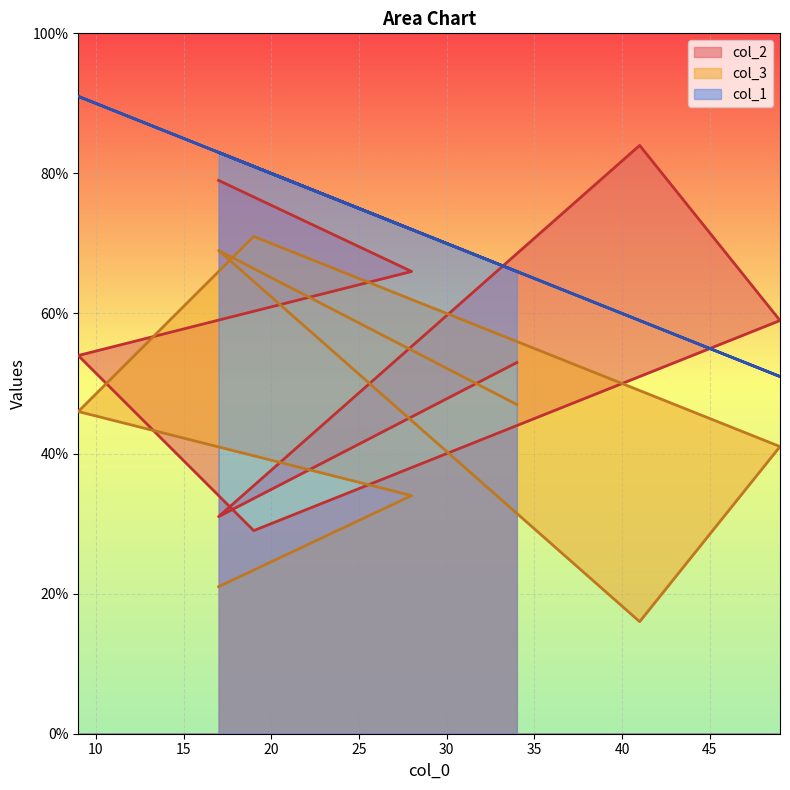

Is it true that col_2 equals 29 at 19?

True